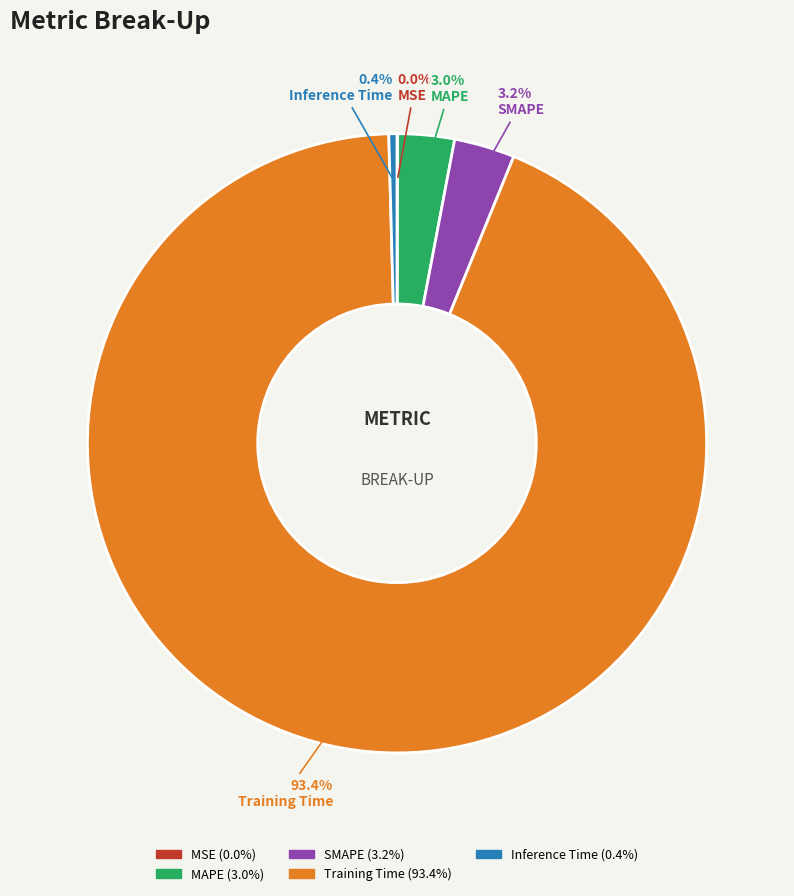

What is the largest slice in the pie chart?

Training Time